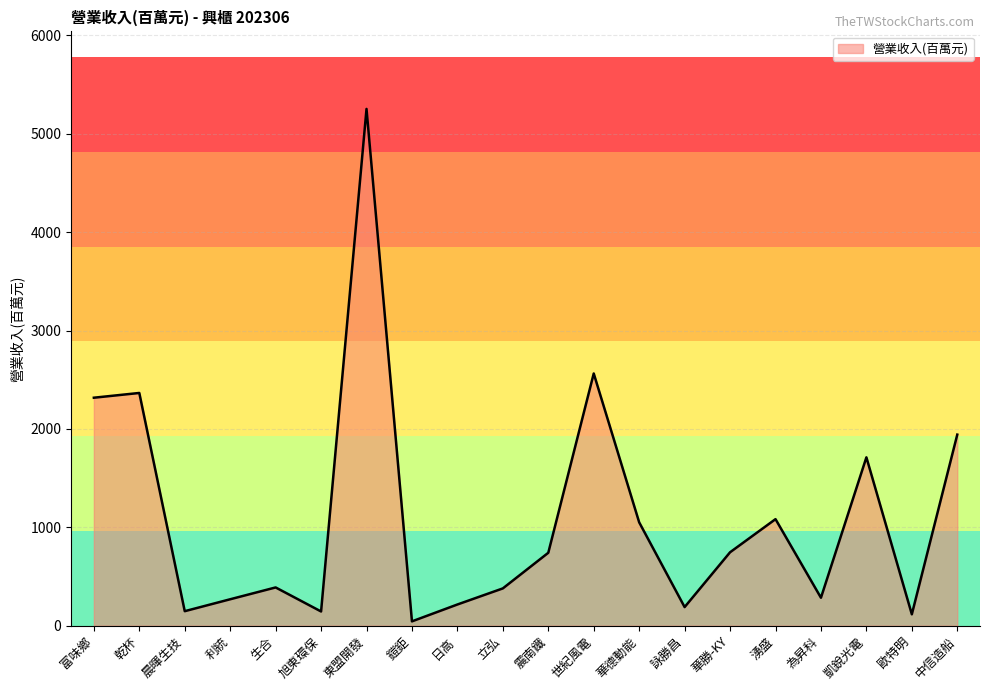

True or false: there are more than 0 points higher than both neighbors.

True